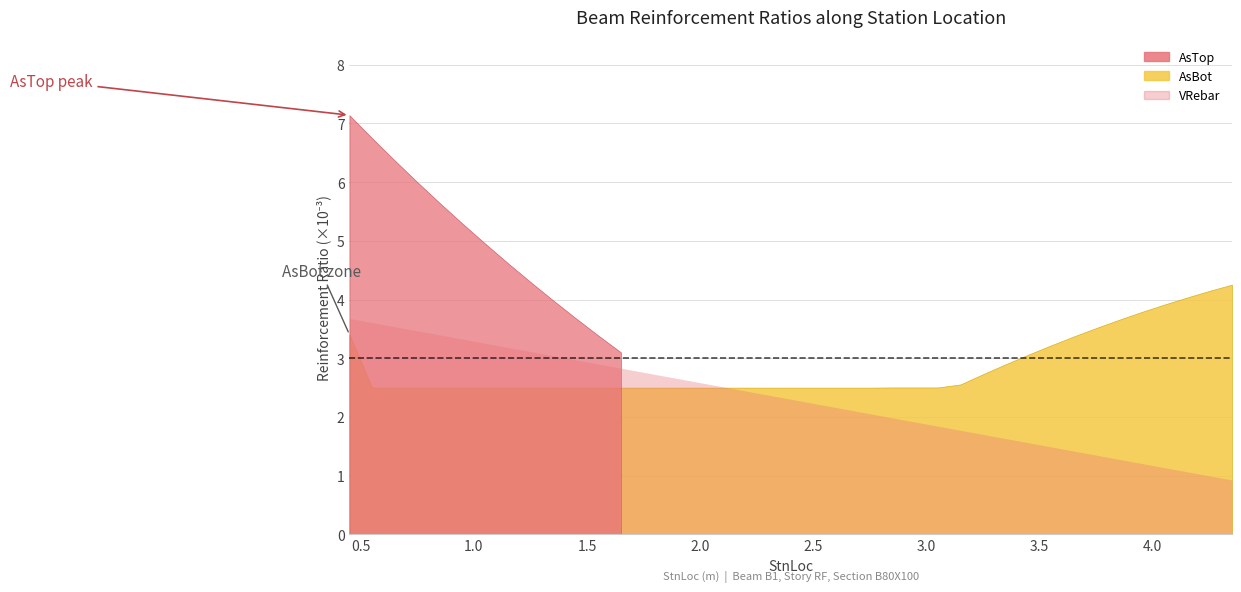

At how many categories does at least one series exceed 0?

40